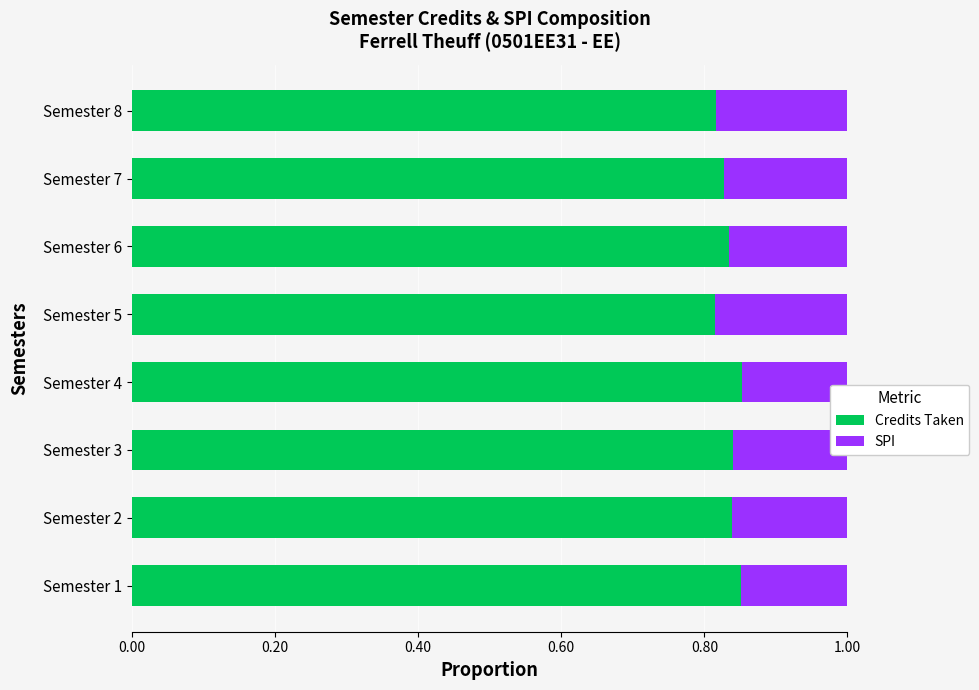

Count the number of data series in this chart.

2